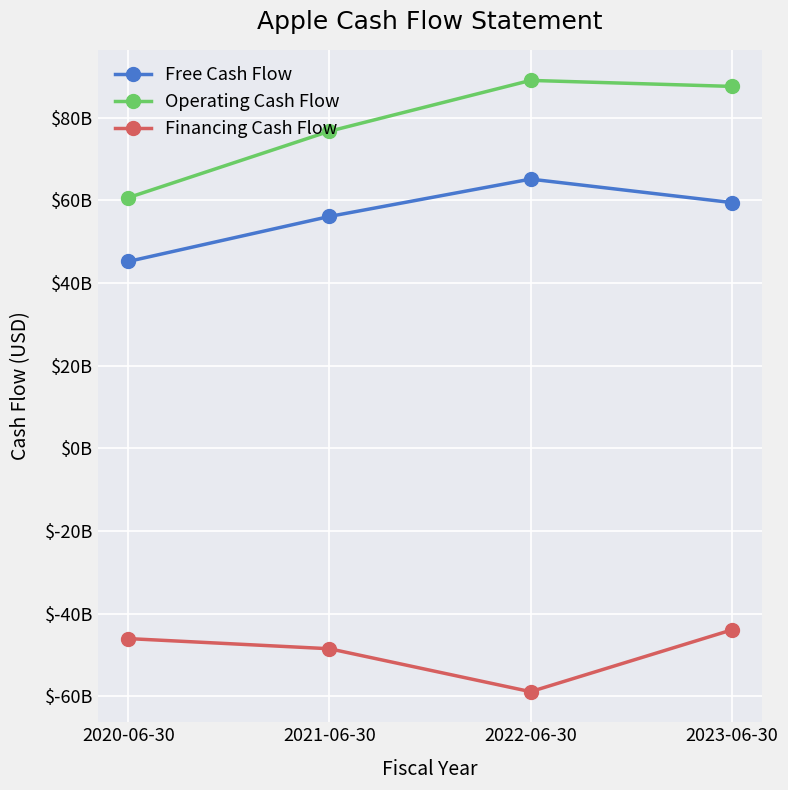

What is the spread (max minus min) of values at 2021-06-30?

125.2